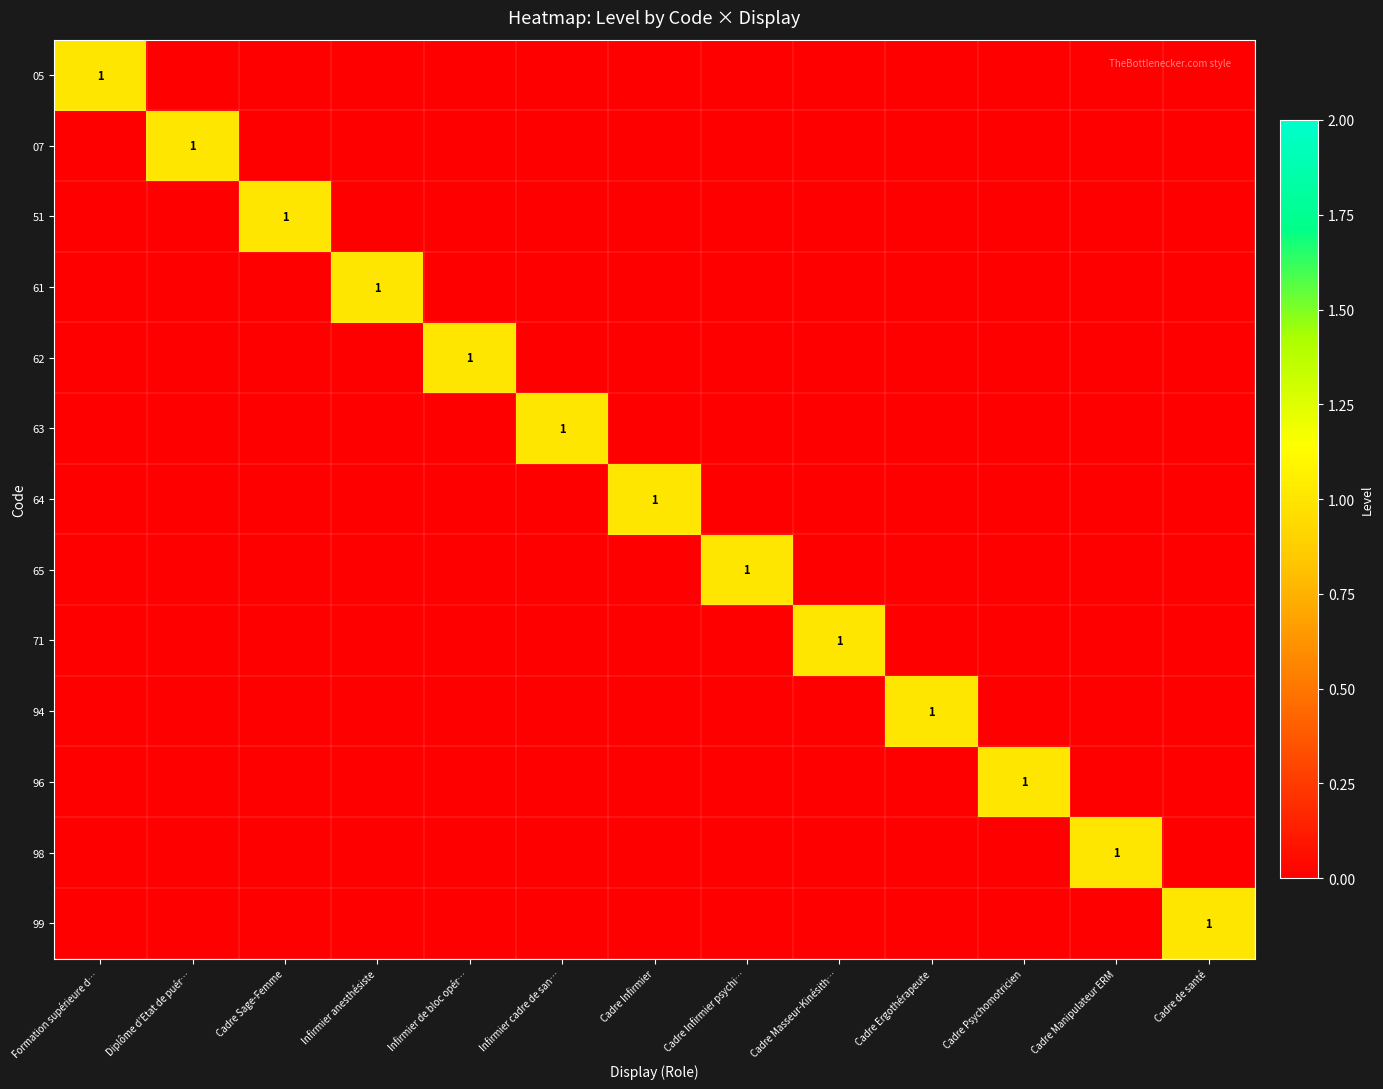

How many values in the 07 series exceed 0?

1